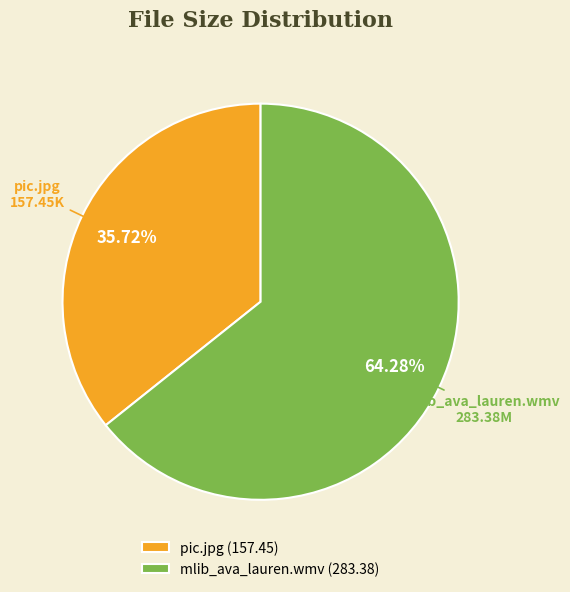

True or false: pic.jpg accounts for 36% of the total.

True